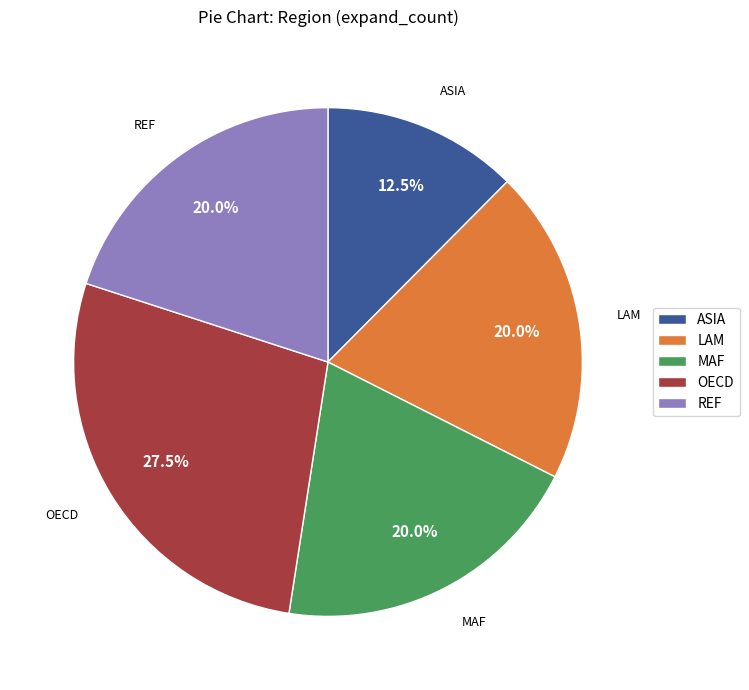

To the nearest percent, what percentage of the pie is LAM?

20%